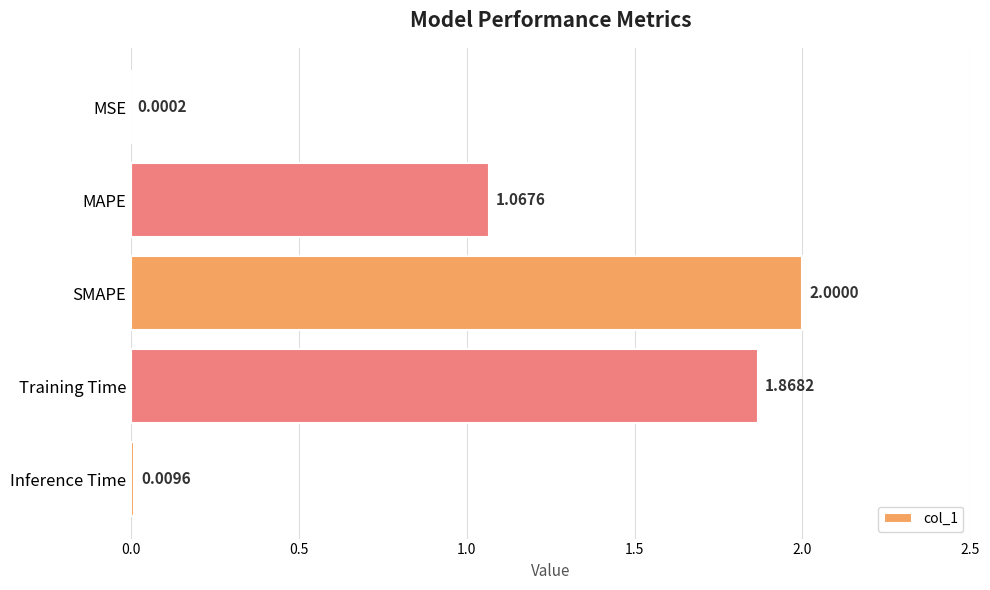

What is the sum of all values?

4.9